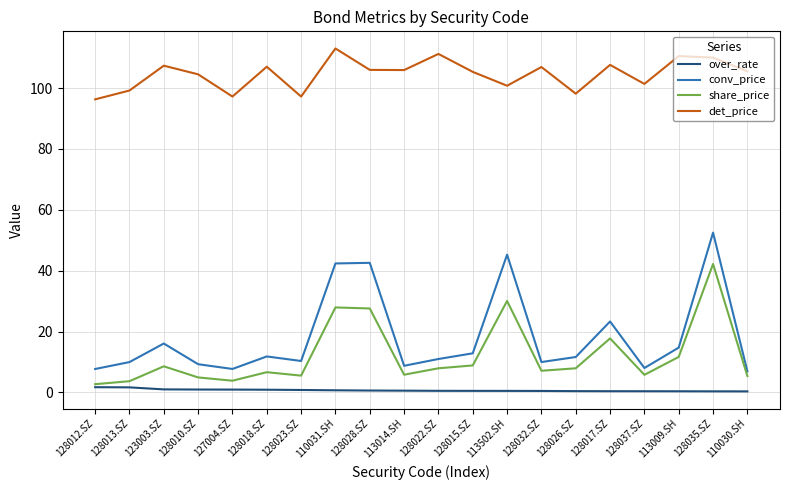

What is the difference between the maximum and second lowest values in the conv_price series?

44.8